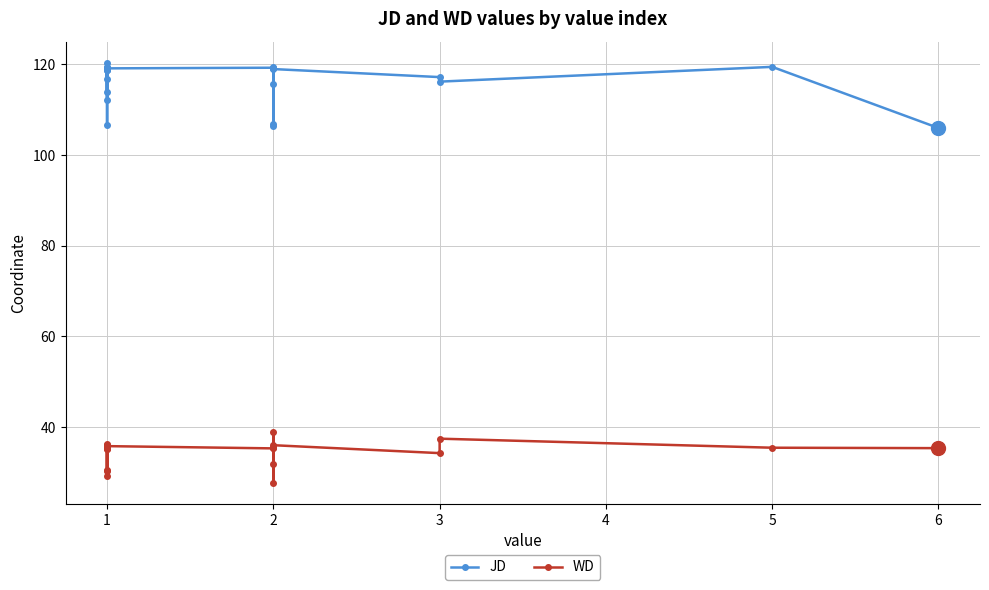

What is the value of the WD point at the 2nd from the left?

35.1